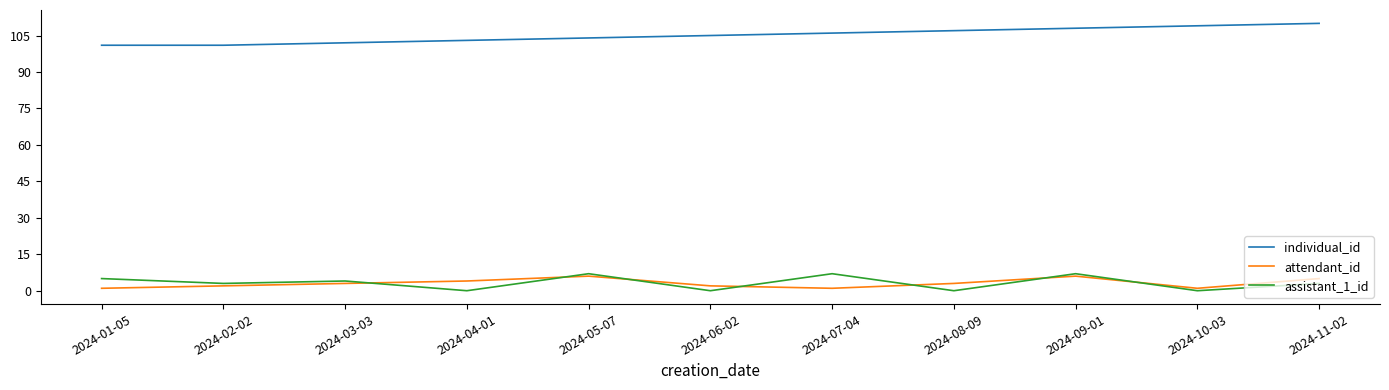

The value of individual_id at 2024-01-05 is 146. True or false?

False